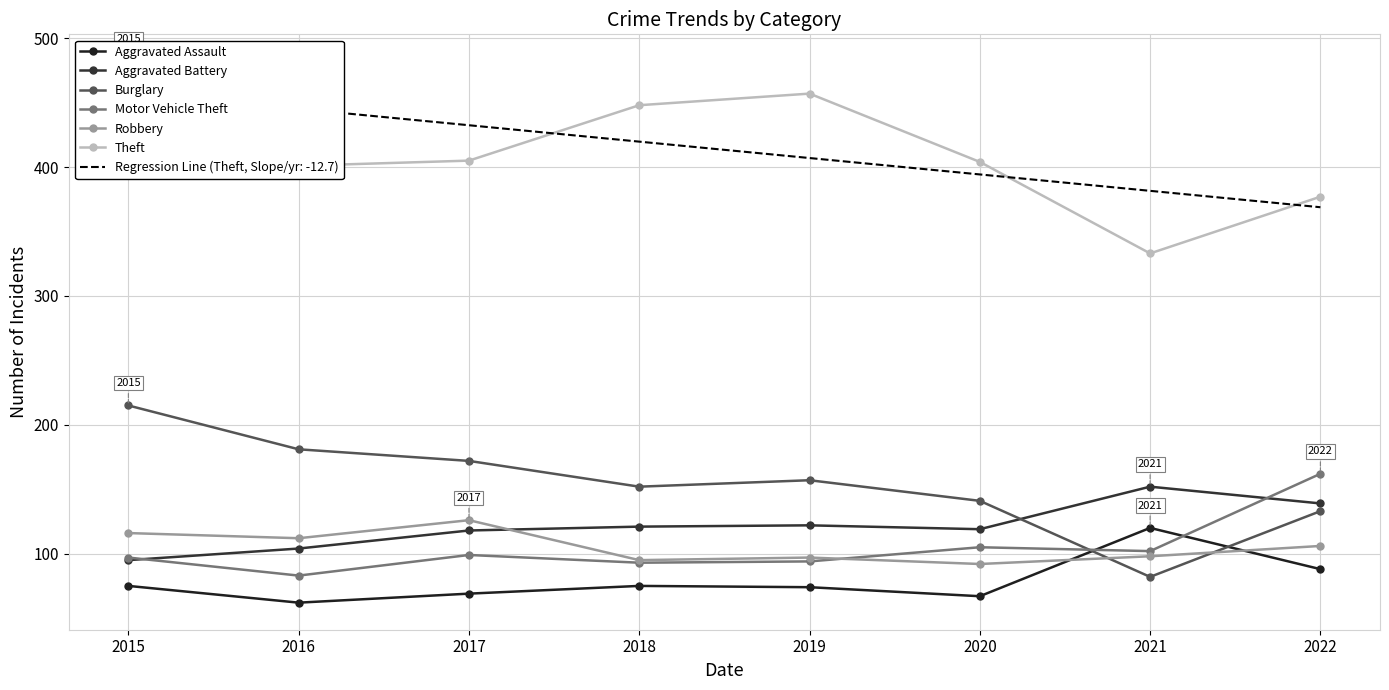

Reading left to right, extract all data points from this chart.

Aggravated Assault: 2015=75	2016=62	2017=69	2018=75	2019=74	2020=67	2021=120	2022=88
Aggravated Battery: 2015=95	2016=104	2017=118	2018=121	2019=122	2020=119	2021=152	2022=139
Burglary: 2015=215	2016=181	2017=172	2018=152	2019=157	2020=141	2021=82	2022=133
Motor Vehicle Theft: 2015=97	2016=83	2017=99	2018=93	2019=94	2020=105	2021=102	2022=162
Robbery: 2015=116	2016=112	2017=126	2018=95	2019=97	2020=92	2021=98	2022=106
Theft: 2015=482	2016=401	2017=405	2018=448	2019=457	2020=404	2021=333	2022=377